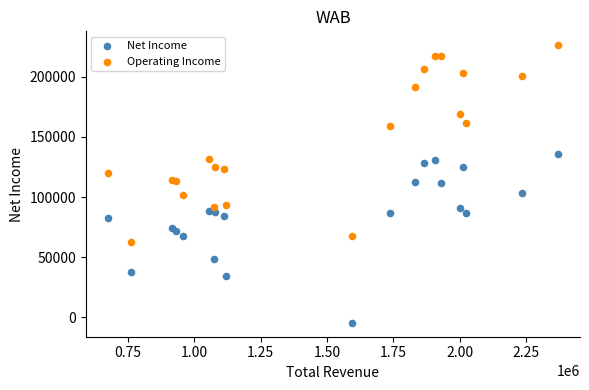

In the Operating Income series, what Y value is closest to 144450?

131300